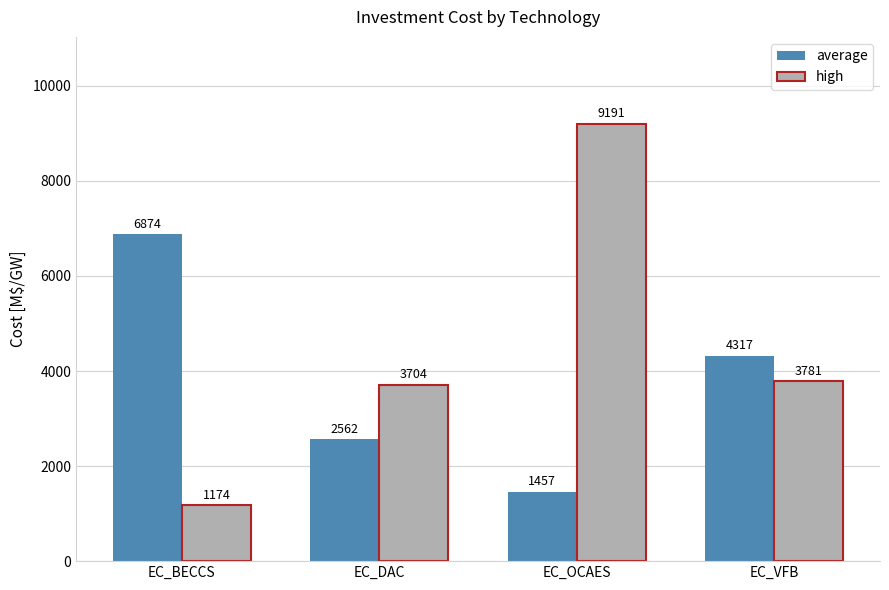

What is the difference between the maximum and minimum values in the high series?

8017